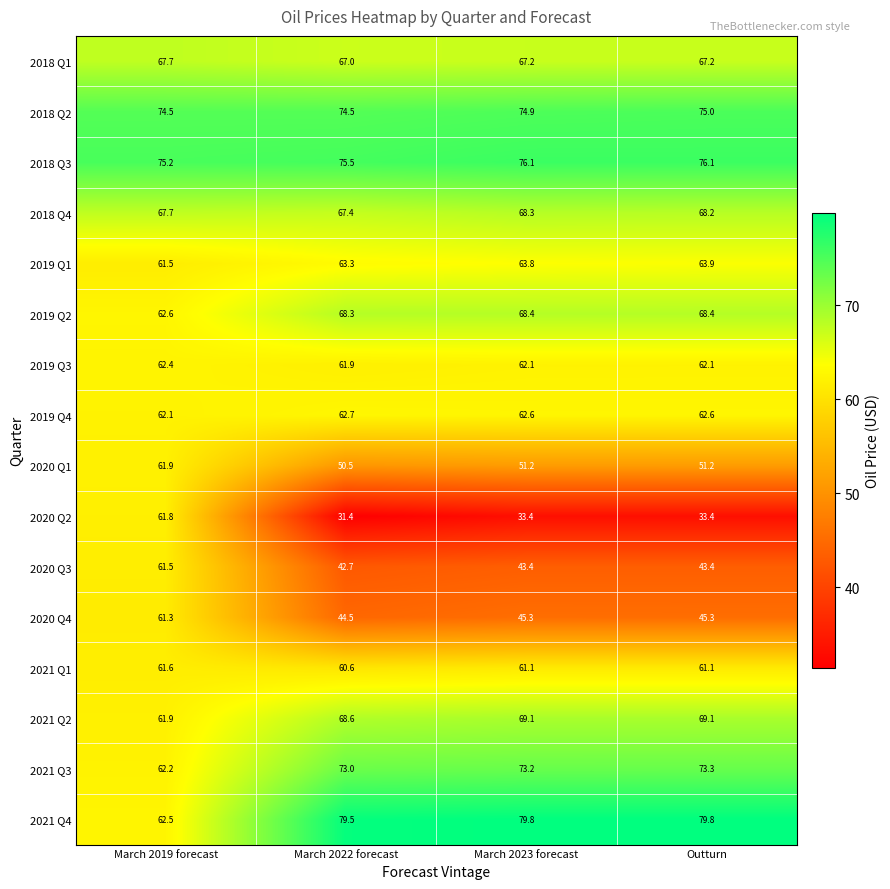

Read the 2020 Q2 value at Outturn.

33.4